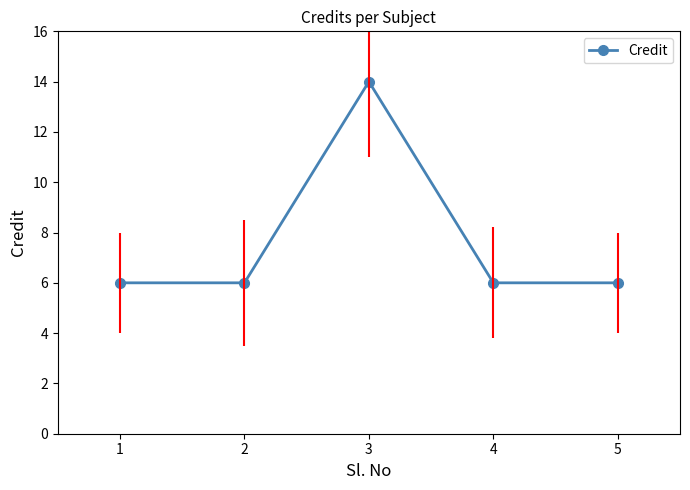

How many data points does each series have?

5